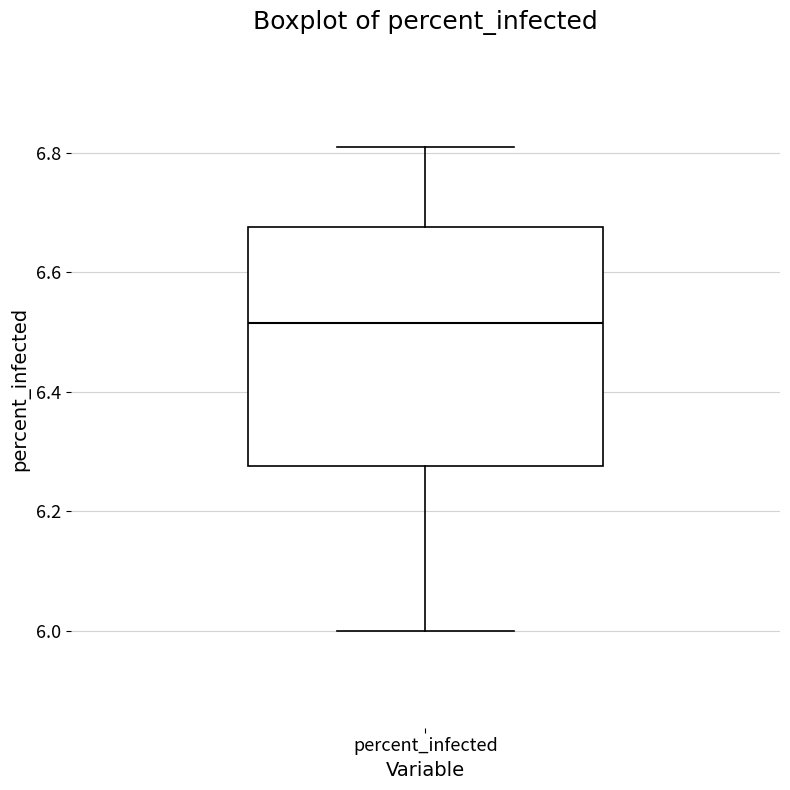

Read this box plot against the y-axis: the position of the median line, the range covered by the box, and the ends of both whiskers. The values are not printed on the chart, so give them approximately, as read against the axis.

median 6.52, box 6.28 to 6.68, whiskers 6.00 to 6.82